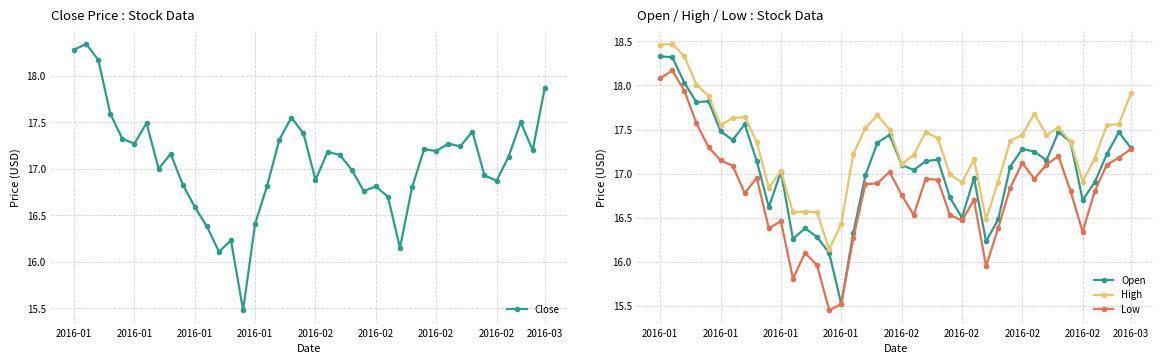

What is the difference between the maximum and minimum values in the Open series?

2.8